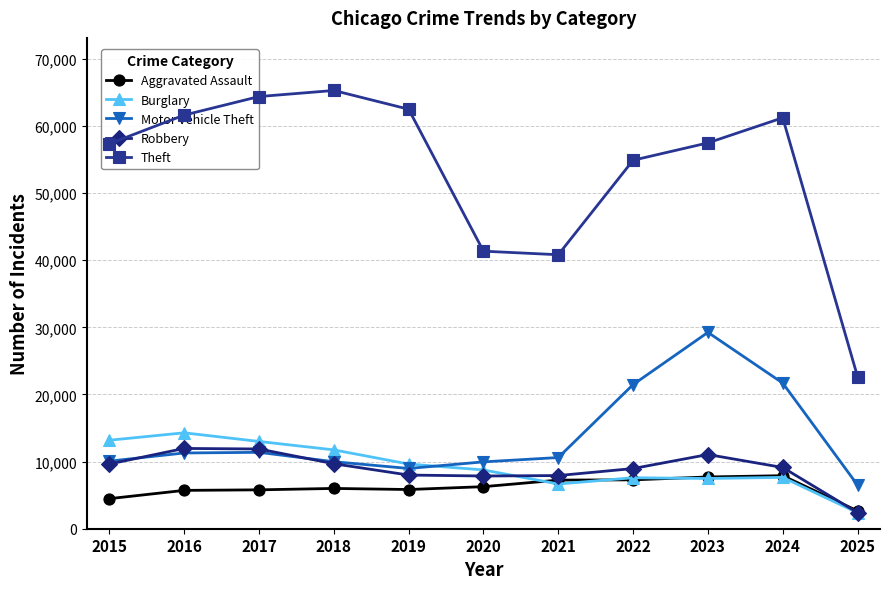

In Burglary, how many points are lower than both neighbors (excluding endpoints)?

2